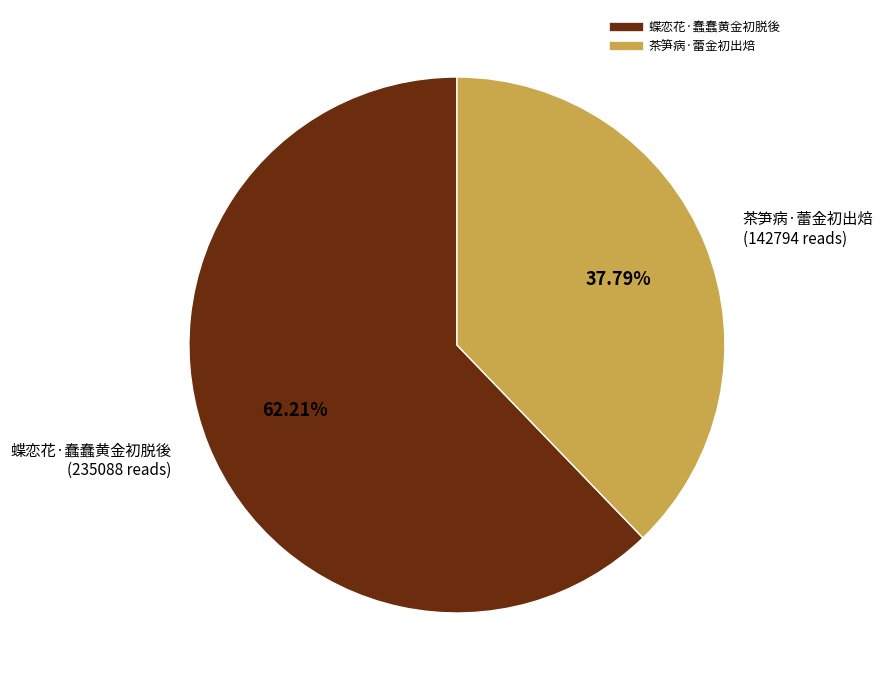

What percentage is NOT represented by 蝶恋花·蠢蠢黄金初脱後?

37.8%